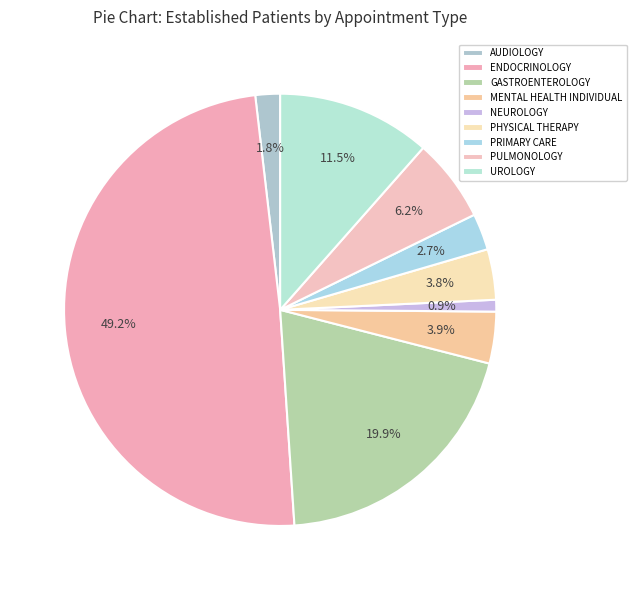

Which has a higher value, AUDIOLOGY or MENTAL HEALTH INDIVIDUAL?

MENTAL HEALTH INDIVIDUAL